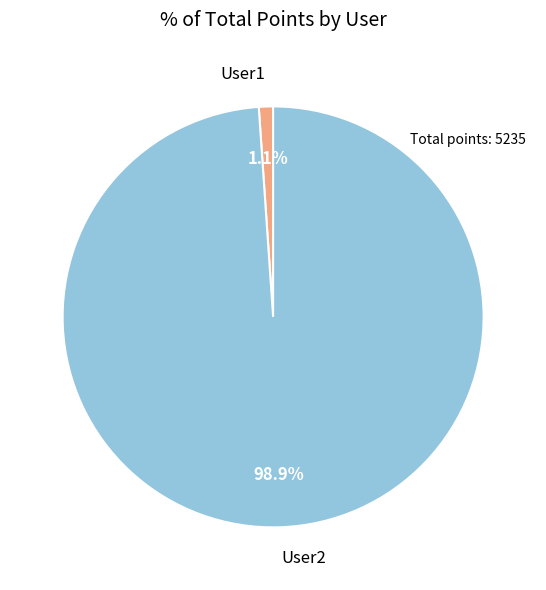

Rank the categories by value from lowest to highest.

User1, User2